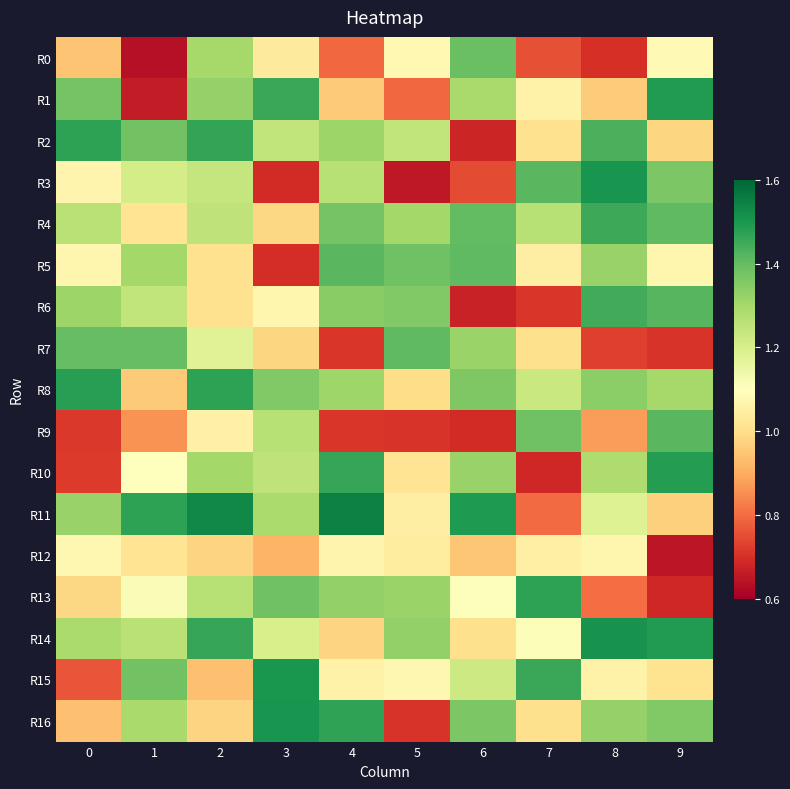

Rank the series by their maximum value, from highest to lowest.

R11, R14, R3, R16, R15, R1, R10, R8, R2, R13, R4, R6, R5, R9, R7, R0, R12